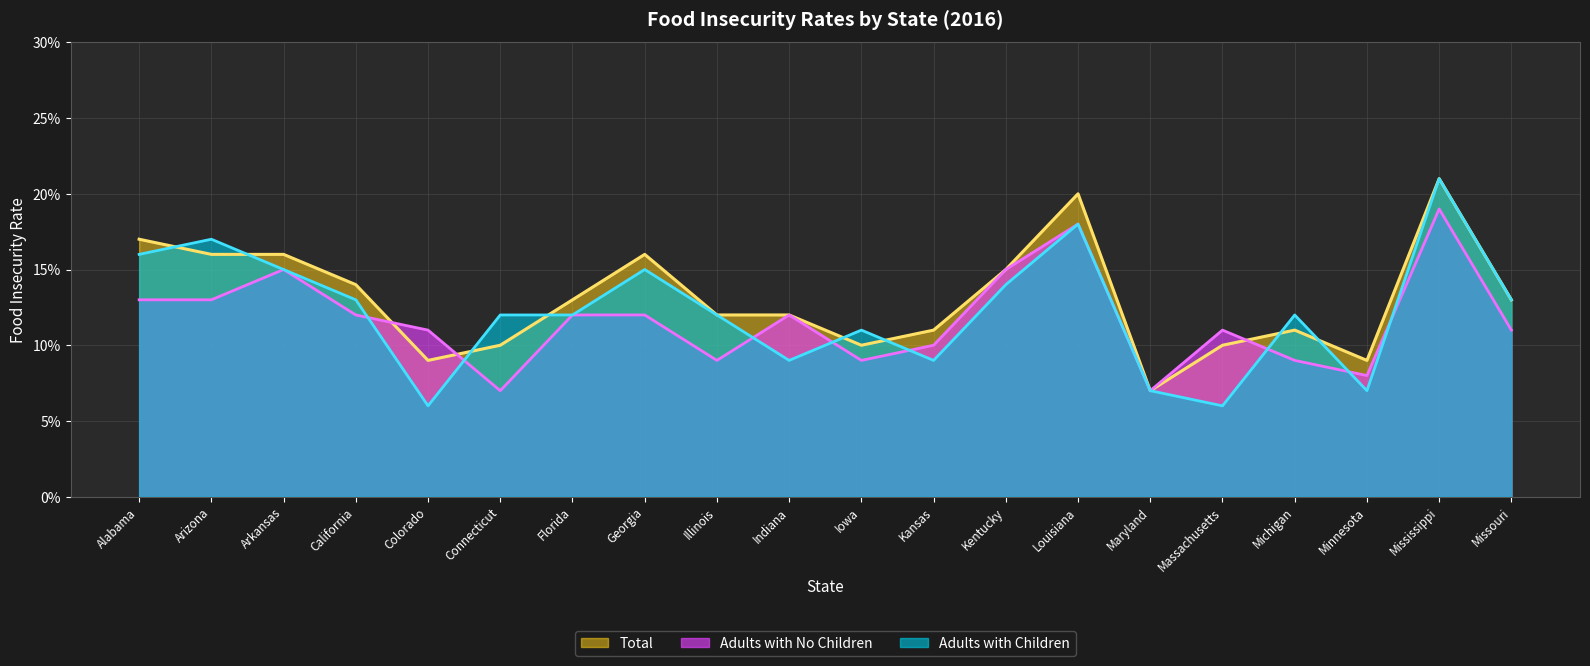

Between Georgia and Louisiana, which series saw the biggest shift?

Adults with No Children